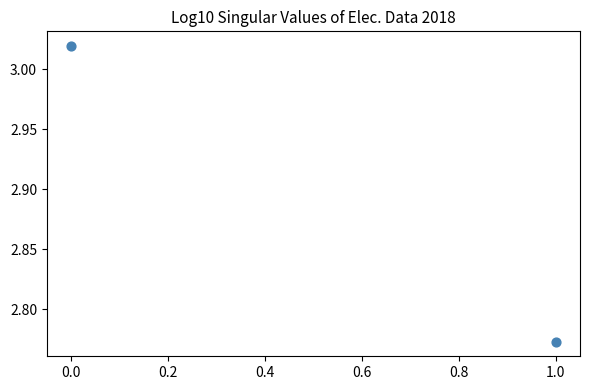

What is the average Y value?

2.9